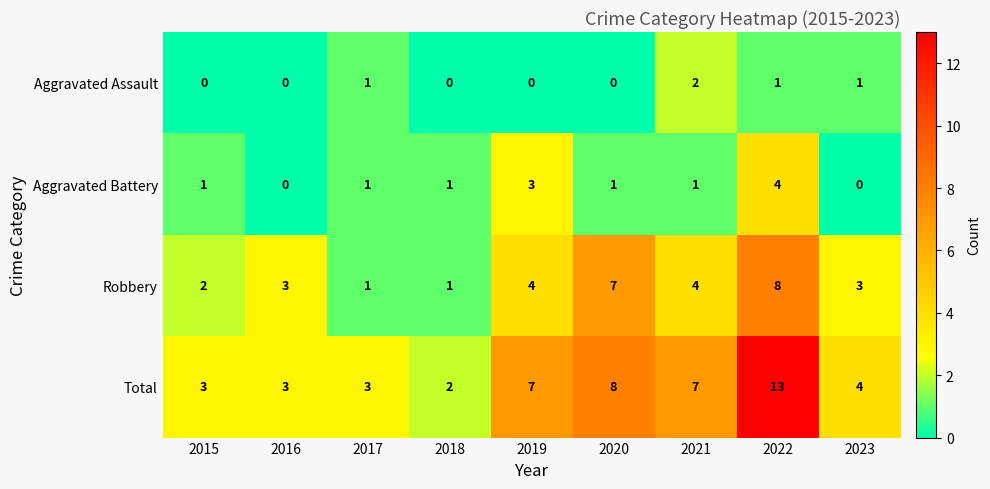

The value of Robbery at 2016 is 5. True or false?

False